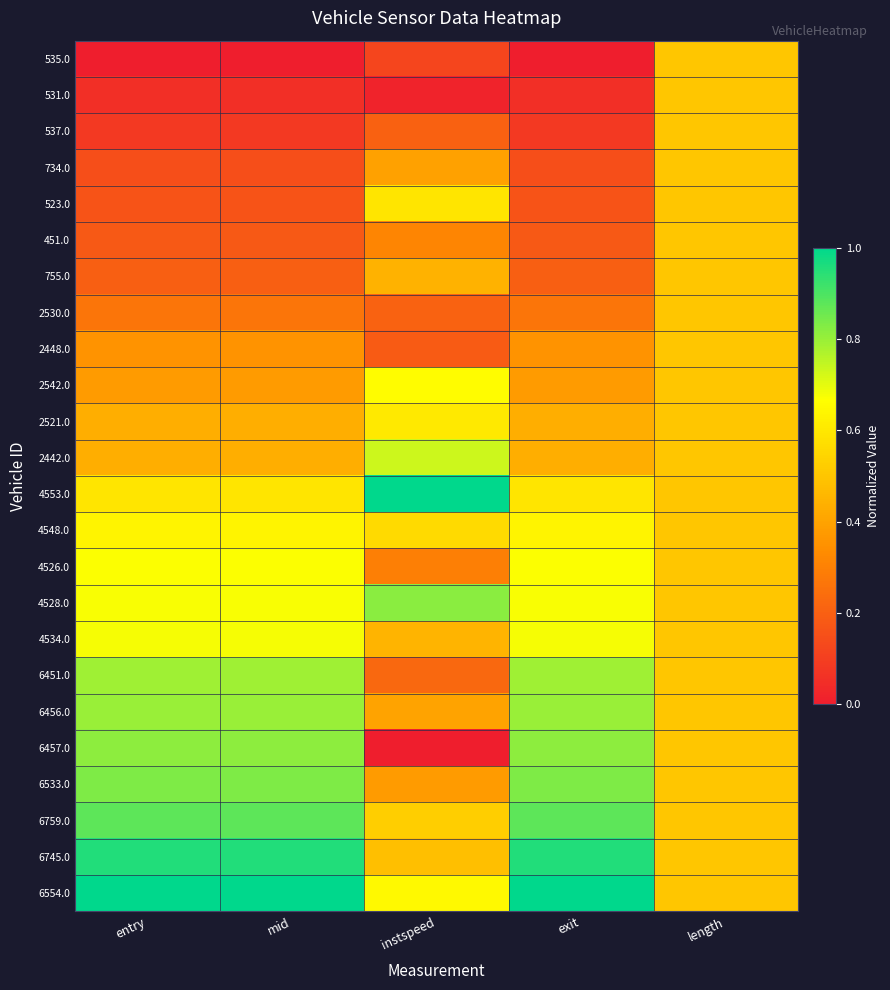

At which category is the sum across all series the highest?

entry